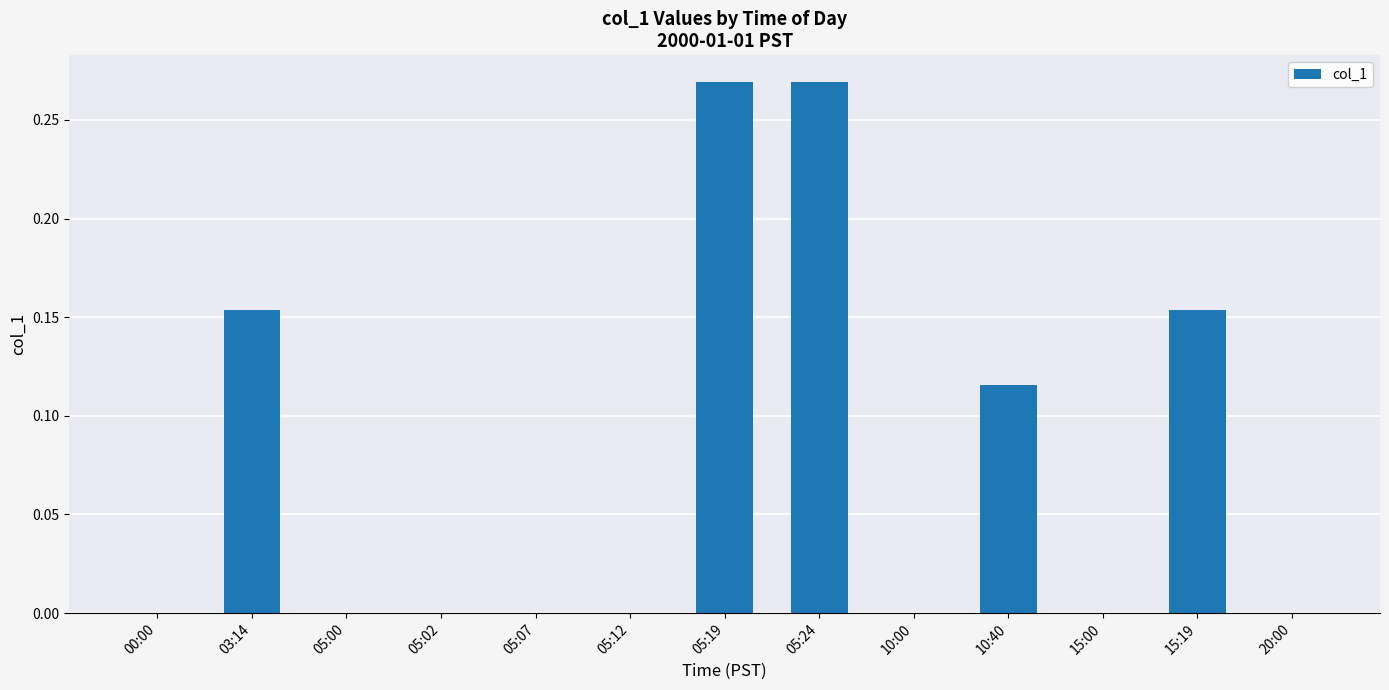

True or false: the data shows 0.0 at 05:07.

True